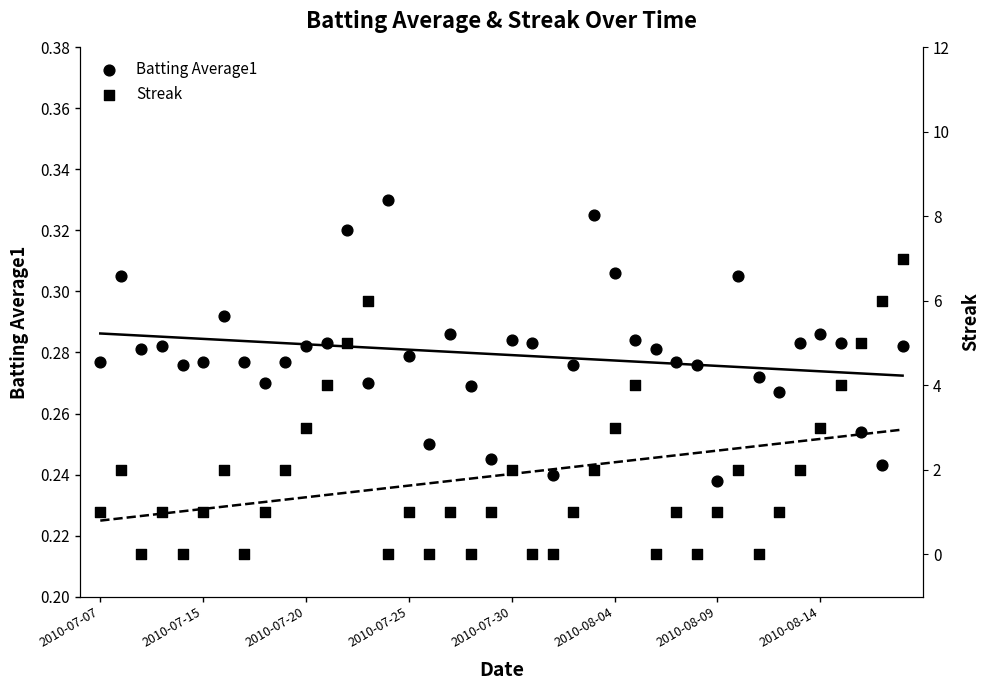

Is the value of Batting Average1 at 25 greater than the value of Streak at 29?

Yes